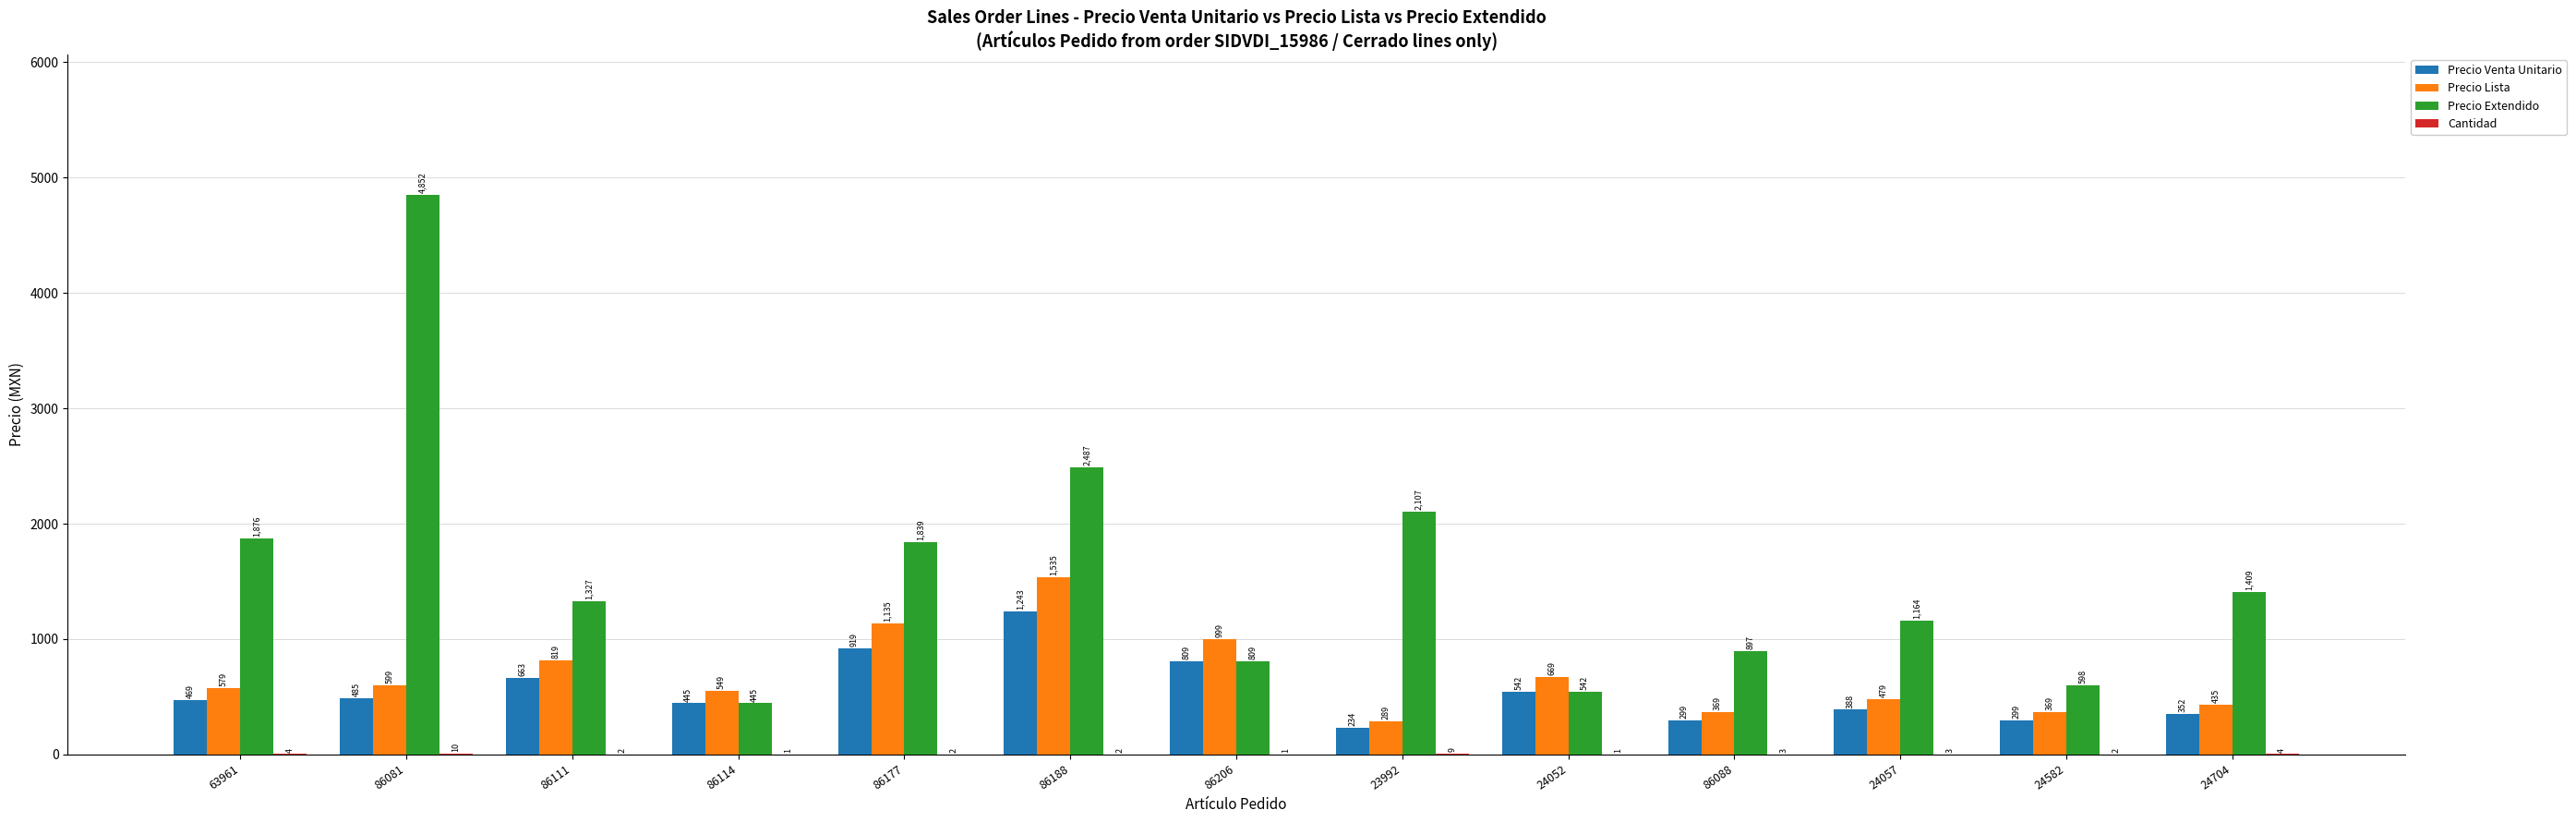

What is the sum of all Precio Extendido values?

20350.4